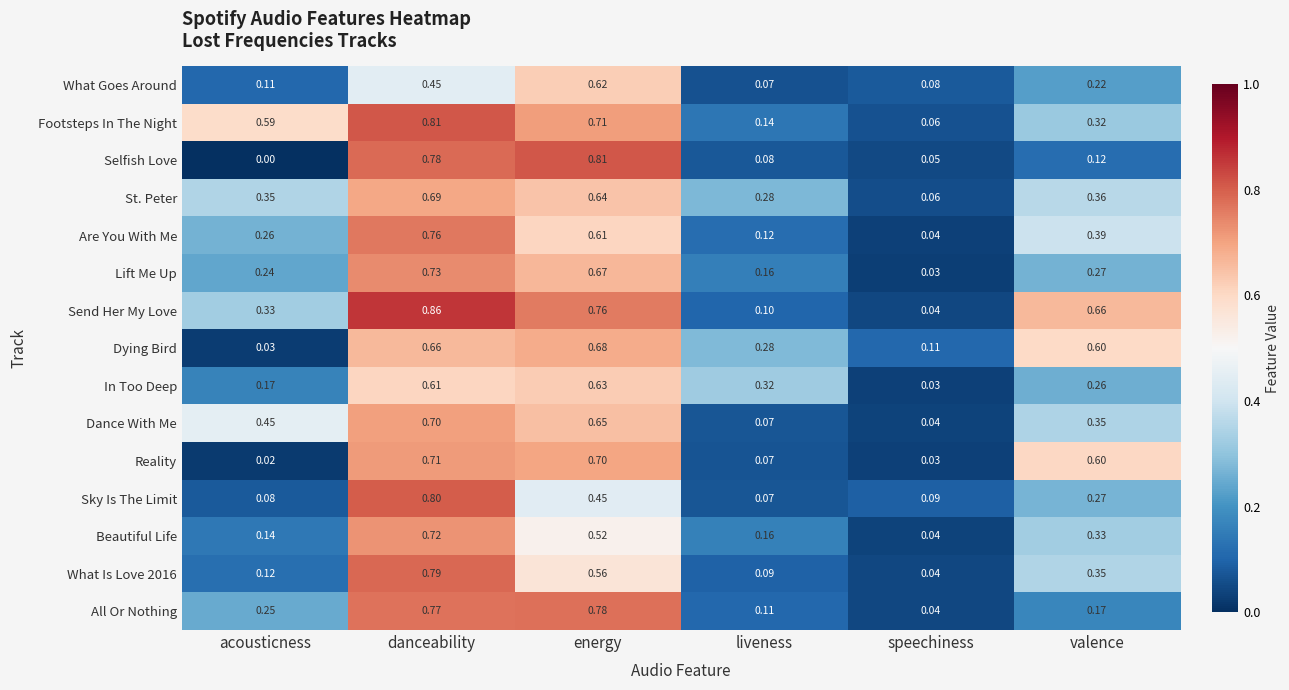

At which category is the sum across all series the highest?

danceability